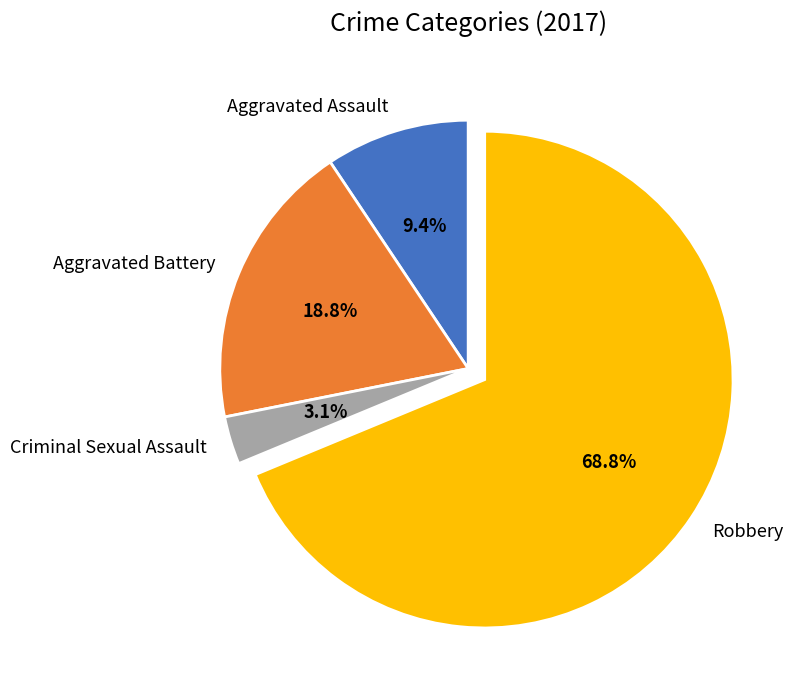

True or false: Robbery accounts for 78% of the total.

False